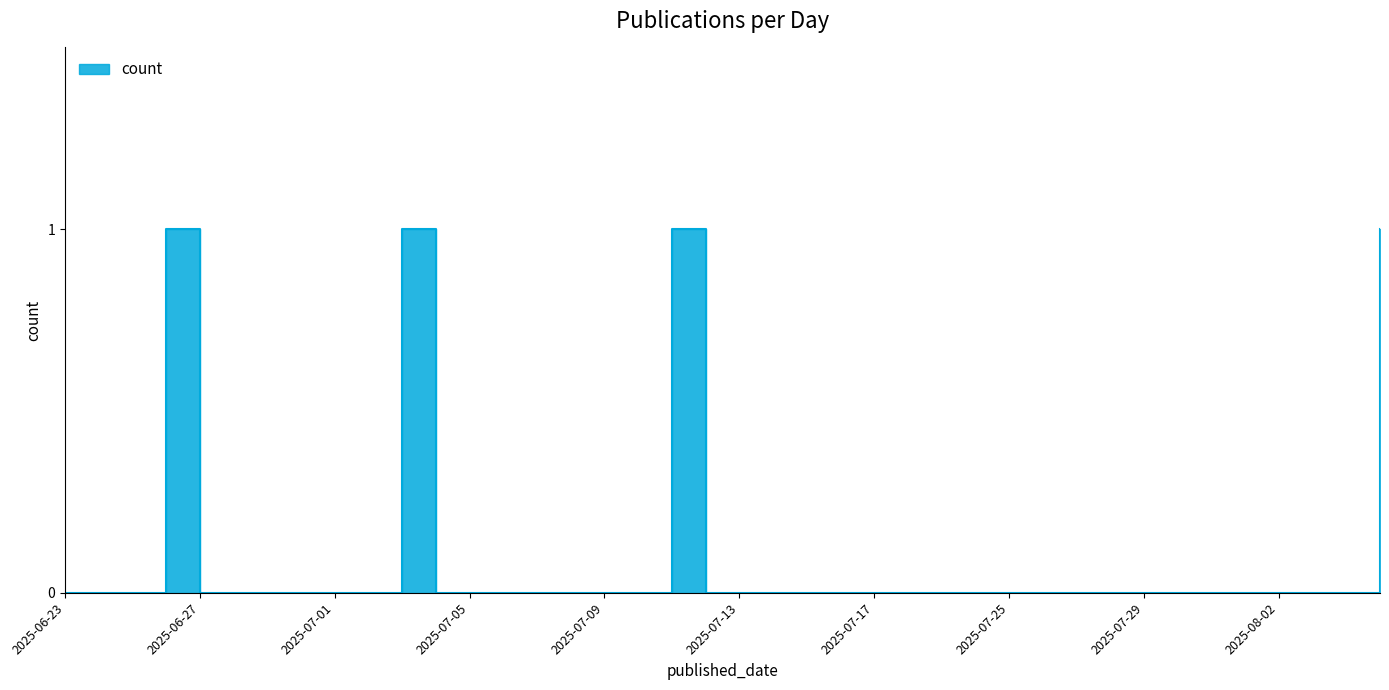

Reading left to right, transcribe all the data shown in this chart.

2025-06-23=0	2025-06-24=0	2025-06-25=0	2025-06-26=1	2025-06-27=0	2025-06-28=0	2025-06-29=0	2025-06-30=0	2025-07-01=0	2025-07-02=0	2025-07-03=1	2025-07-04=0	2025-07-05=0	2025-07-06=0	2025-07-07=0	2025-07-08=0	2025-07-09=0	2025-07-10=0	2025-07-11=1	2025-07-12=0	2025-07-13=0	2025-07-14=0	2025-07-15=0	2025-07-16=0	2025-07-17=0	2025-07-18=0	2025-07-19=0	2025-07-20=0	2025-07-25=0	2025-07-26=0	2025-07-27=0	2025-07-28=0	2025-07-29=0	2025-07-30=0	2025-07-31=0	2025-08-01=0	2025-08-02=0	2025-08-03=0	2025-08-04=0	2025-08-05=1